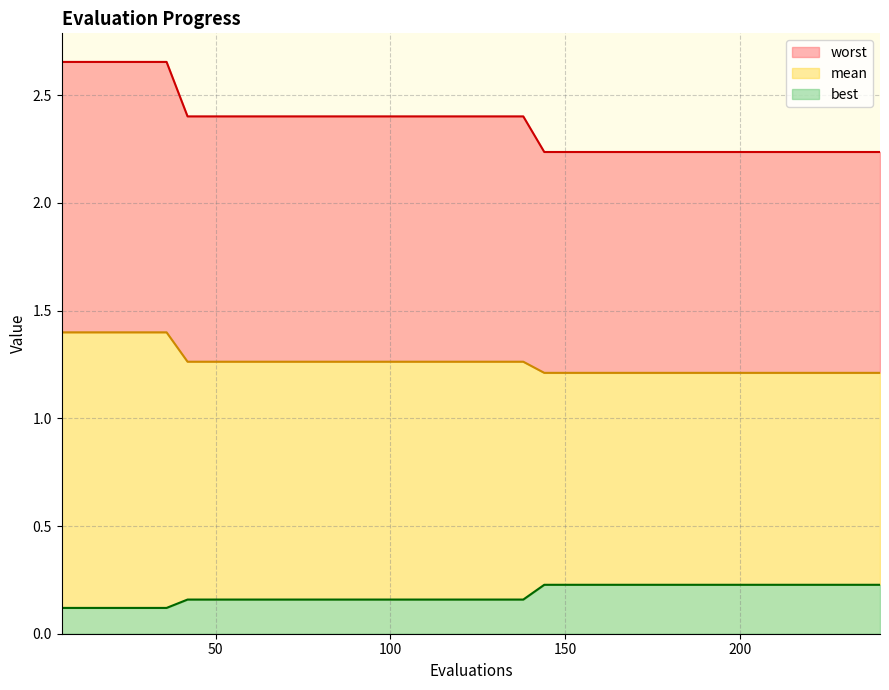

What is the sum of all best values?

7.3